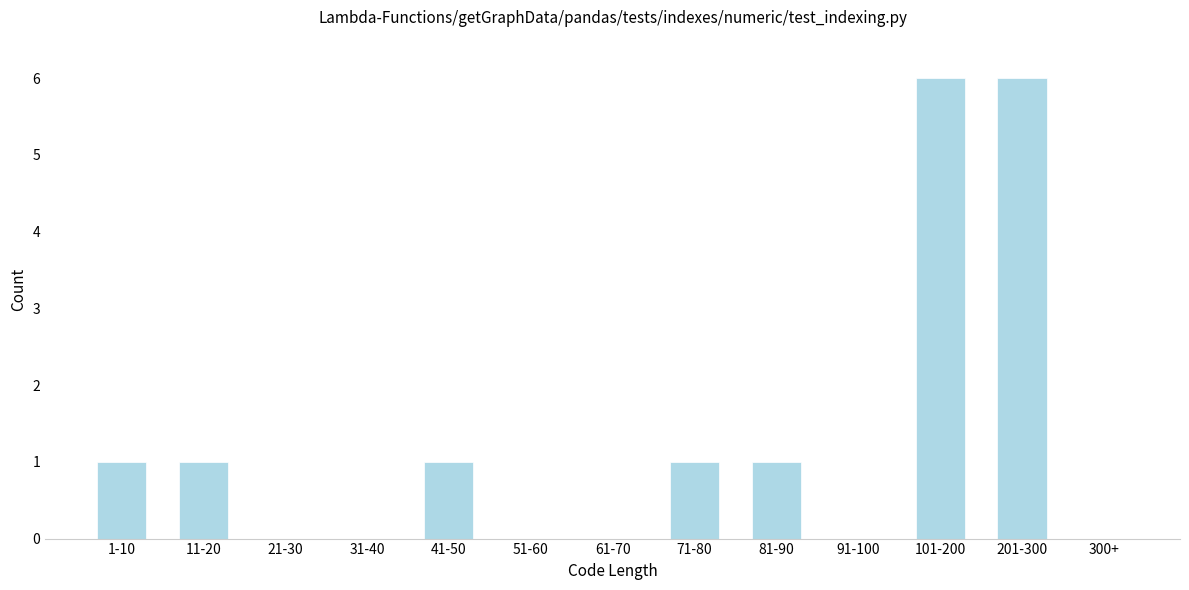

Reading left to right, what are all the values shown in this chart?

1-10=1	11-20=1	21-30=0	31-40=0	41-50=1	51-60=0	61-70=0	71-80=1	81-90=1	91-100=0	101-200=6	201-300=6	300+=0